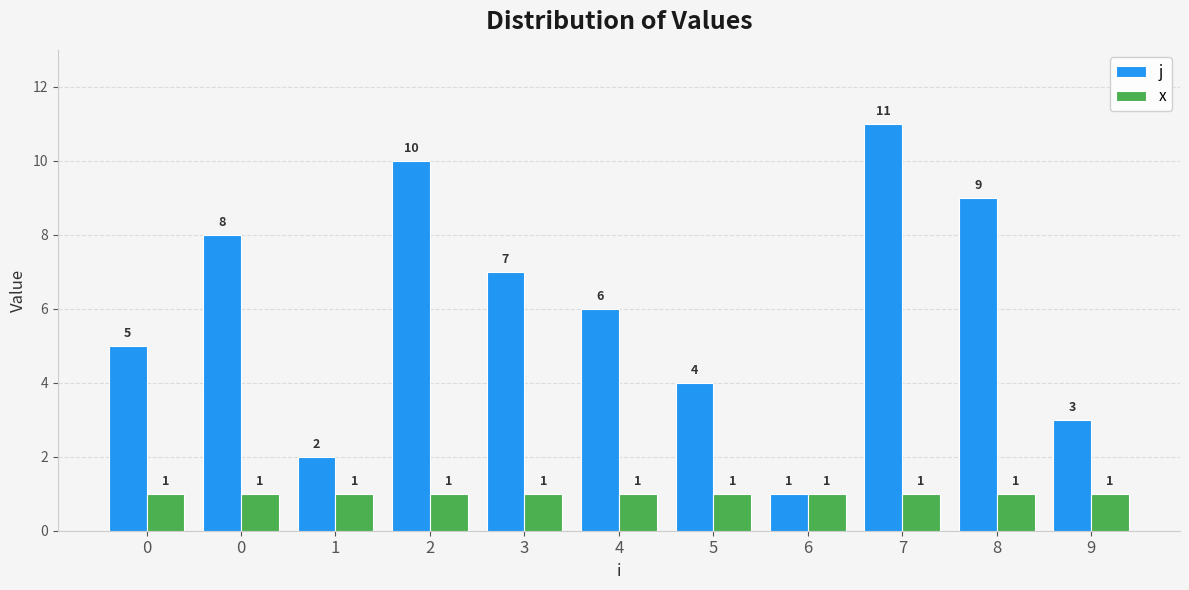

True or false: j has a value of 5 at 5.

False